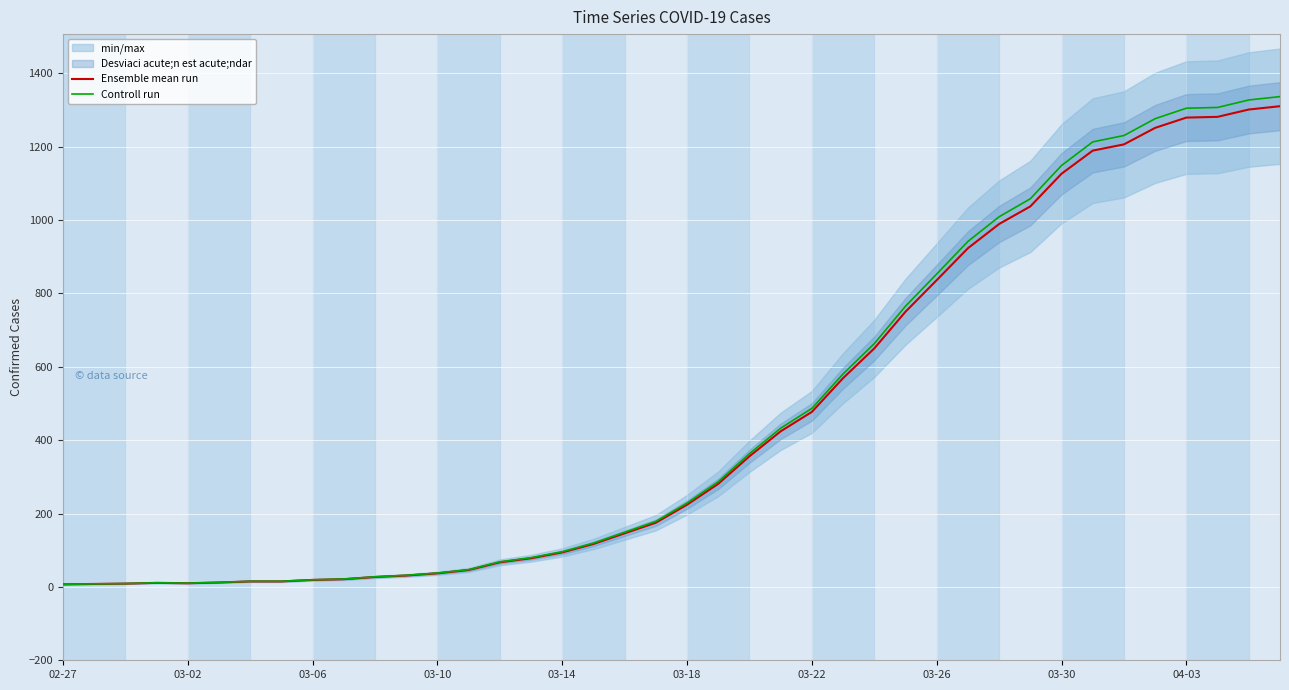

The value of Controll run at 03-22 is 486.5. True or false?

True